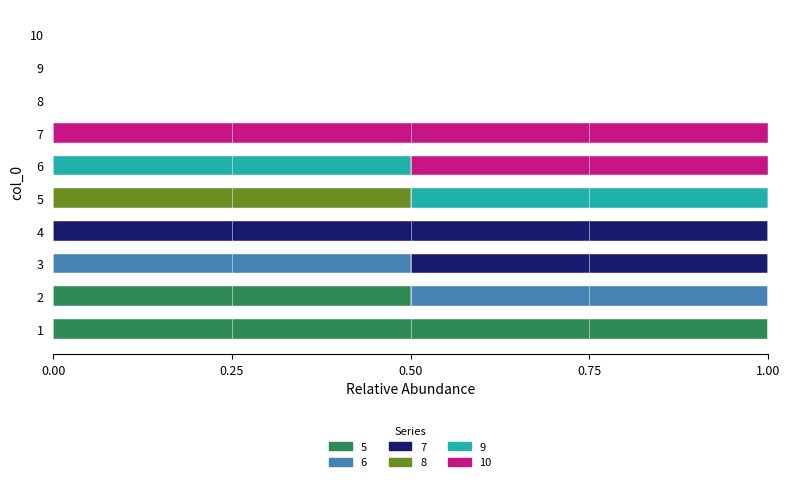

What is the total value across all series at 1?

1.0